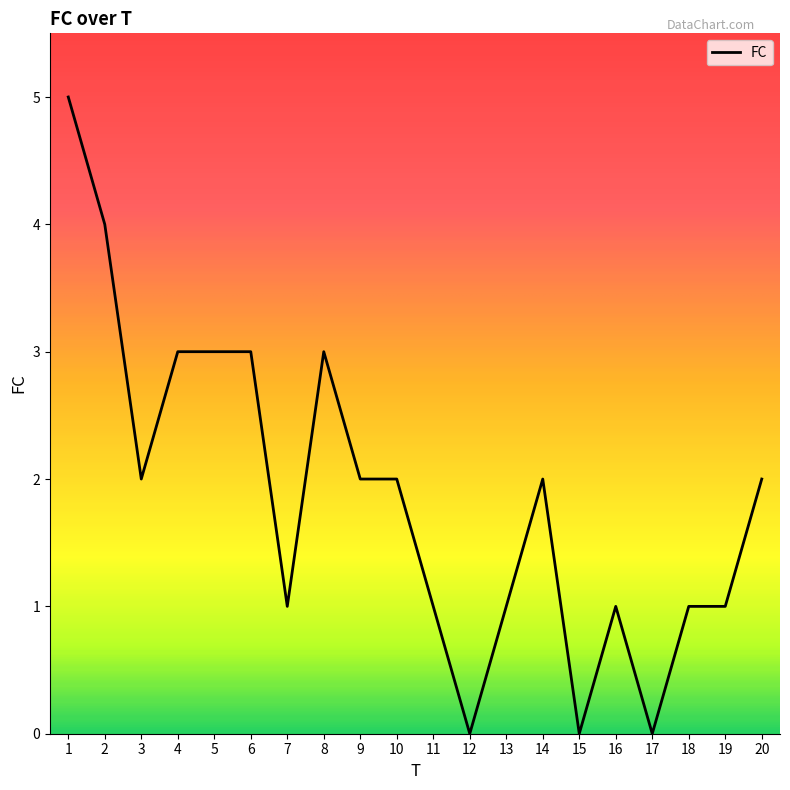

Reading right to left, extract all data points from this chart.

20=2	19=1	18=1	17=0	16=1	15=0	14=2	13=1	12=0	11=1	10=2	9=2	8=3	7=1	6=3	5=3	4=3	3=2	2=4	1=5